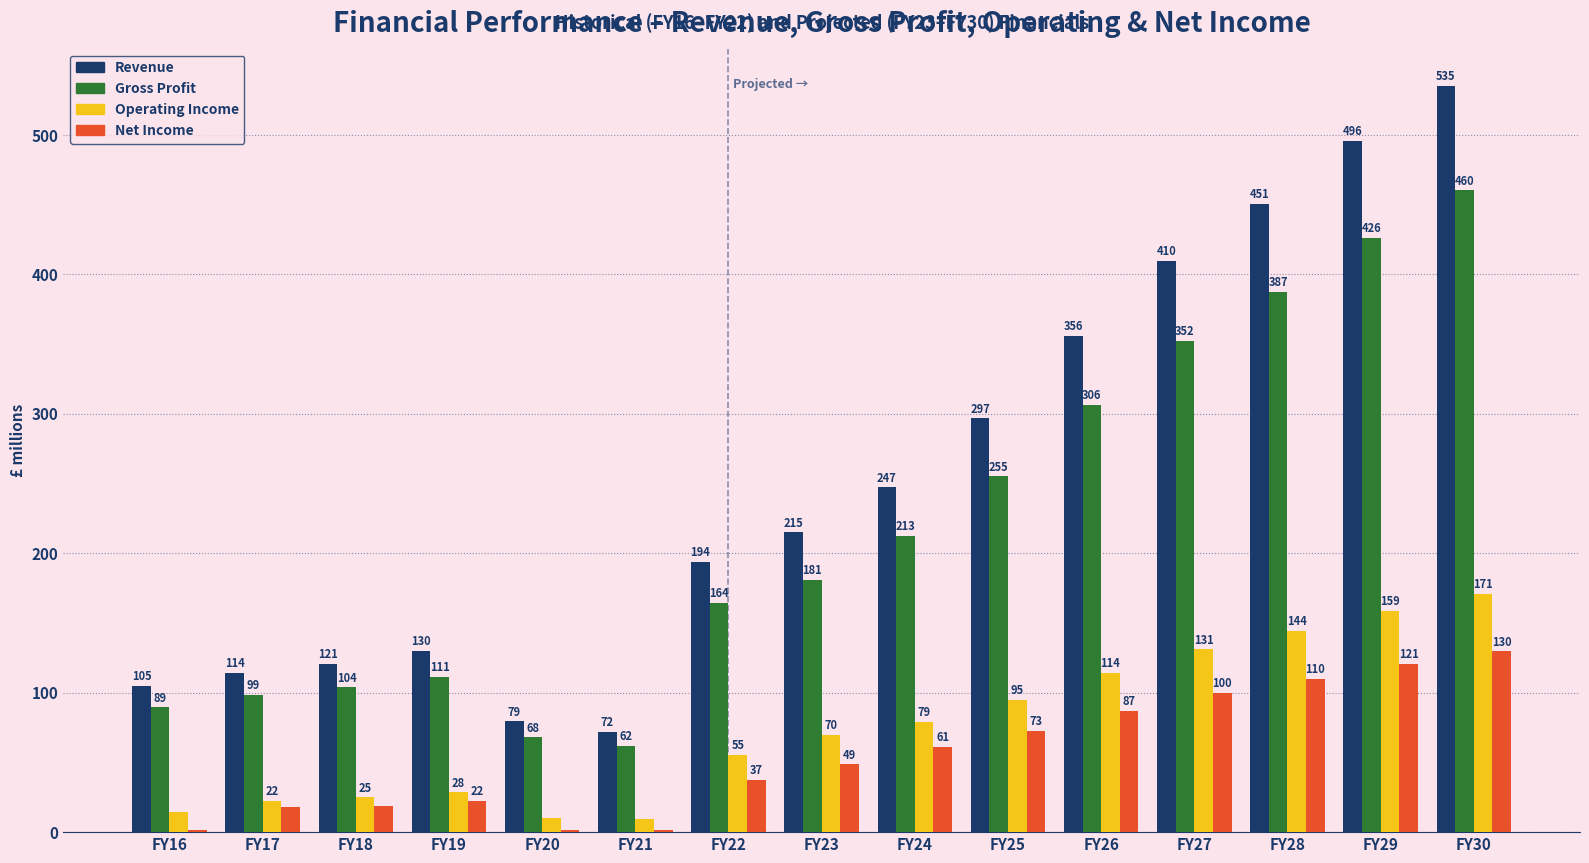

Which series changed the most between FY16 and FY26?

Revenue